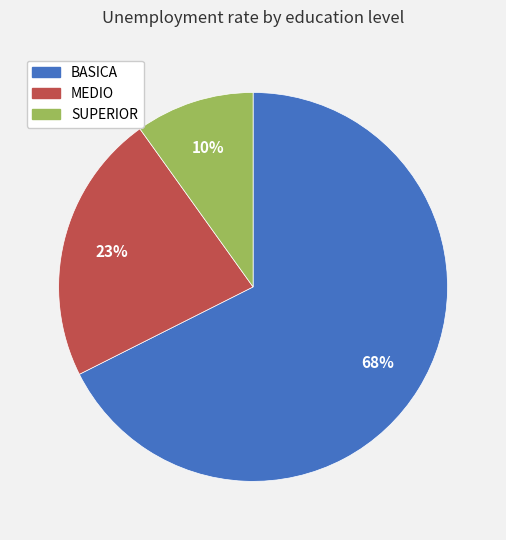

What is the ratio of the value at MEDIO to the value at BASICA?

0.3